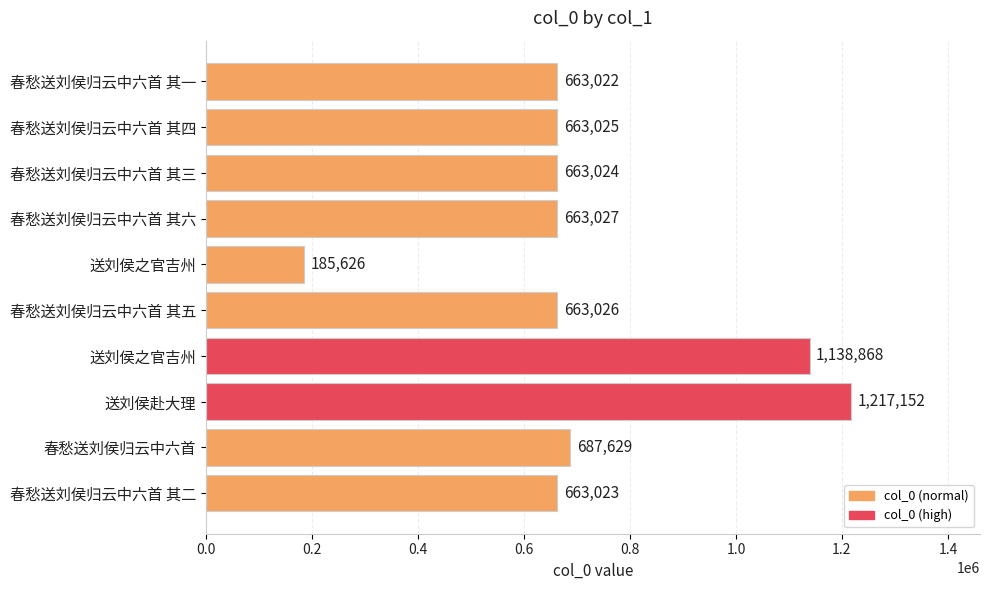

How many bars are there in total?

10